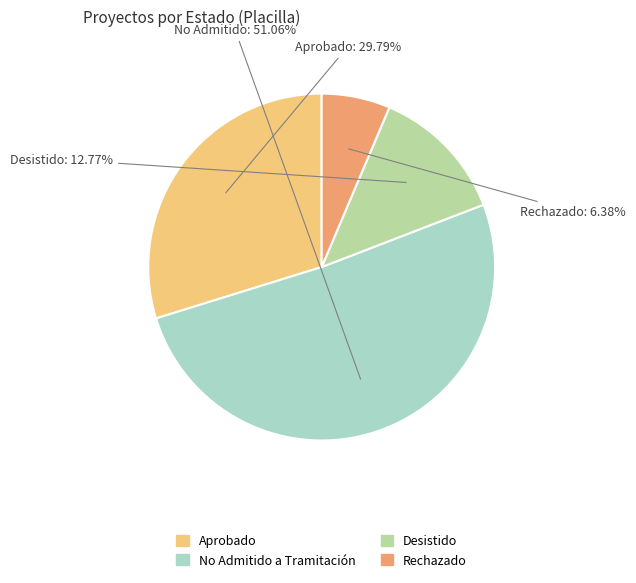

What is the smallest slice in the pie chart?

Rechazado